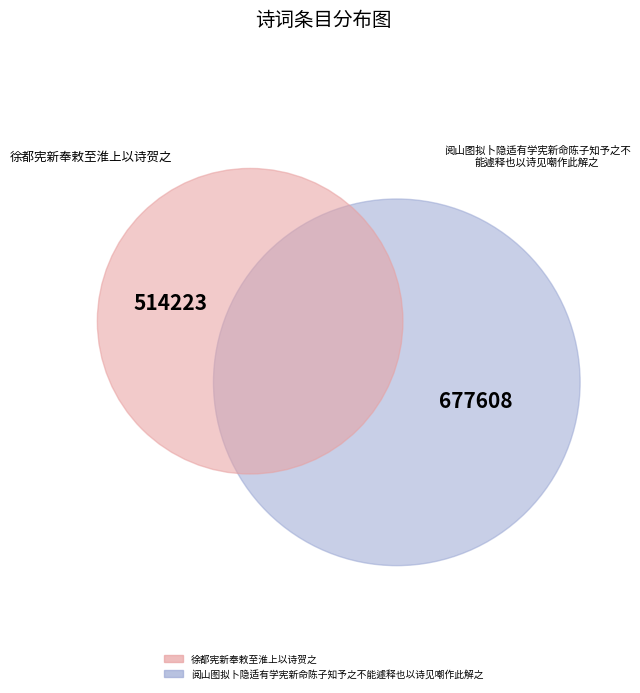

Which category has the biggest portion of the pie?

阅山图拟卜隐适有学宪新命陈子知予之不能遽释也以诗见嘲作此解之